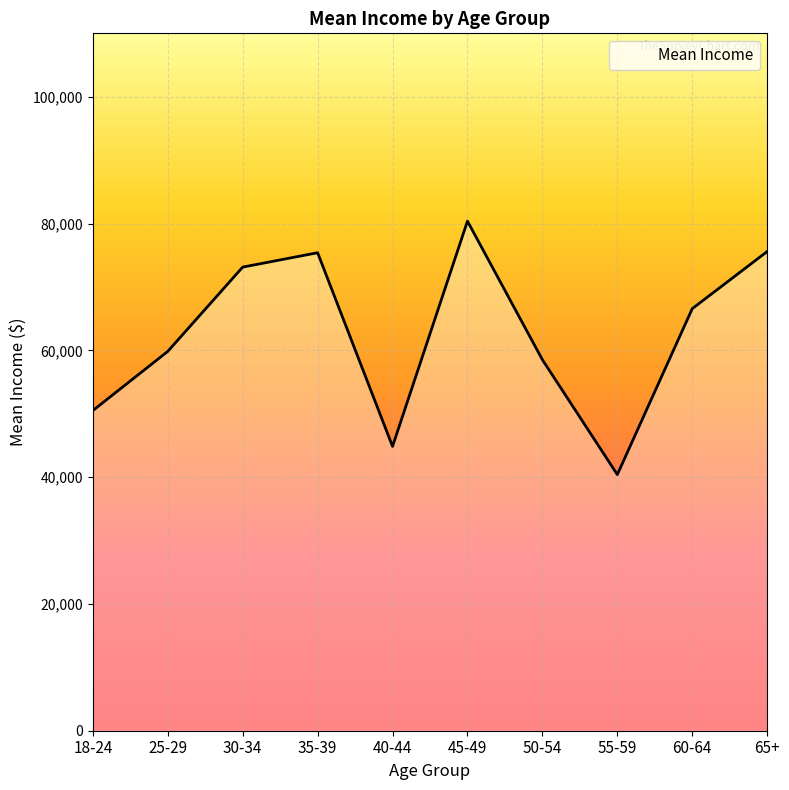

At which category does the chart reach its peak across all series?

45-49